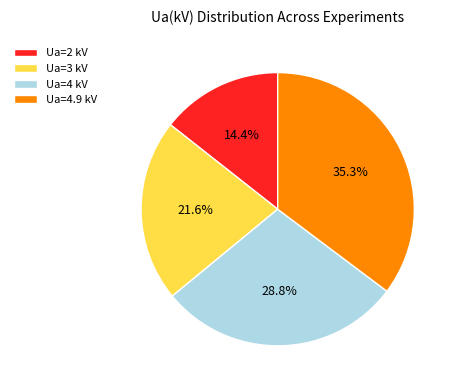

Which has a higher value, Ua=2 kV or Ua=3 kV?

Ua=3 kV